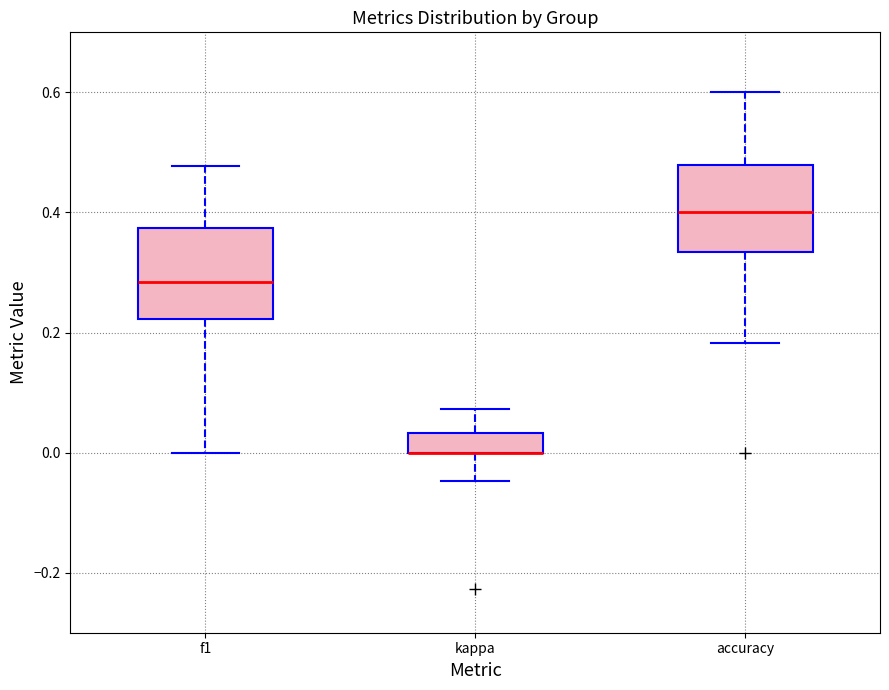

Reading left to right, read every box against the y-axis: the position of its median line, the range the box covers, and the ends of its whiskers. The values are not printed on the chart, so give them approximately, as read against the axis.

f1: median 0.28, box 0.22 to 0.38, whiskers 0.00 to 0.48
kappa: median 0.00 (drawn on the box's lower edge), box 0.00 to 0.04, whiskers -0.04 to 0.08
accuracy: median 0.40, box 0.34 to 0.48, whiskers 0.18 to 0.60